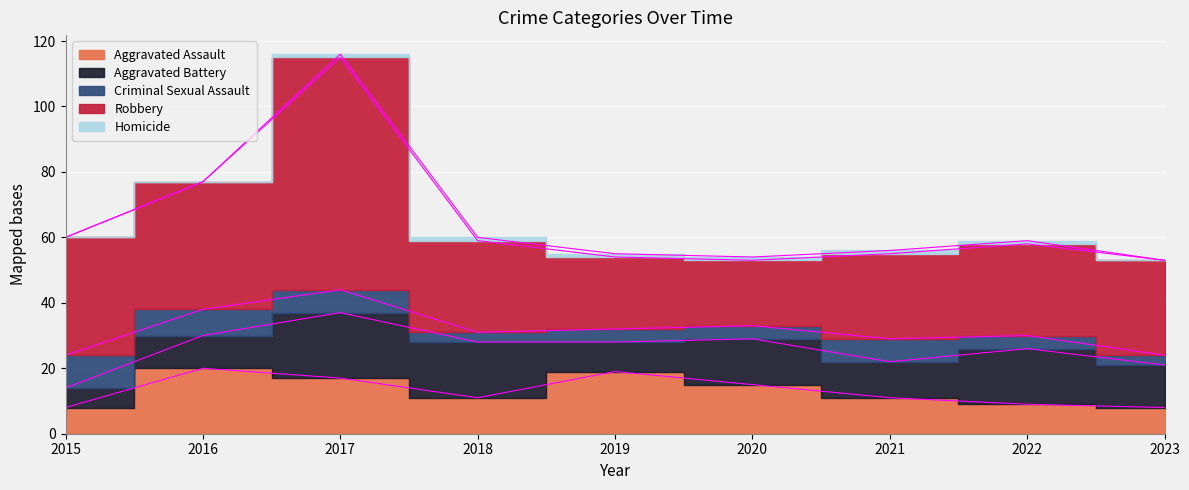

At which label does Homicide reach its peak?

2017